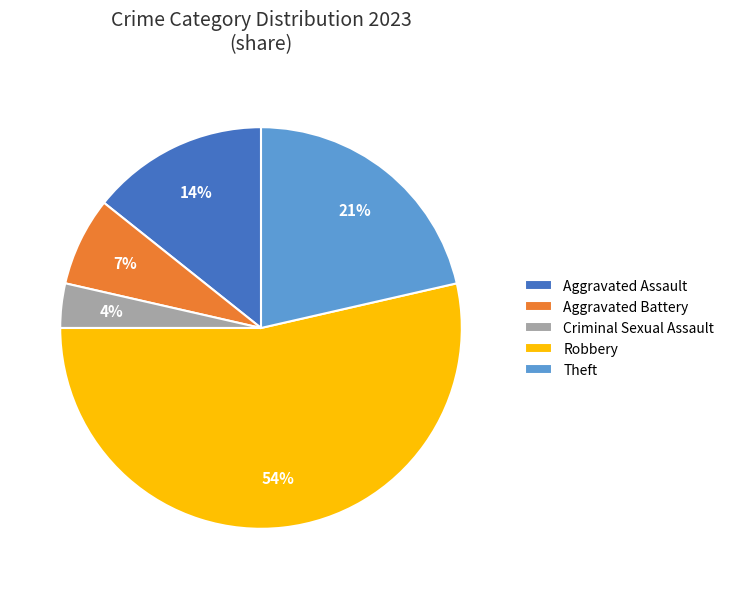

Count the number of slices in the pie.

5